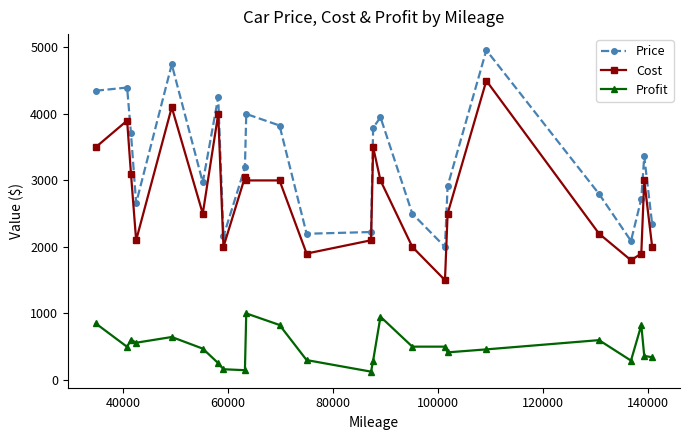

Rank the series by their maximum value, from lowest to highest.

Profit, Cost, Price